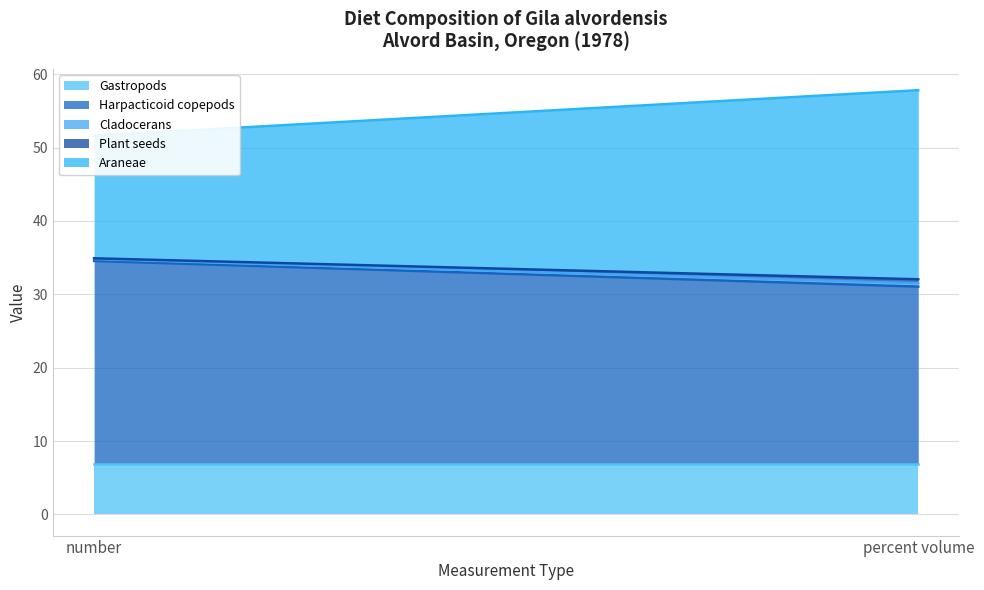

At how many categories does at least one series exceed 21?

2